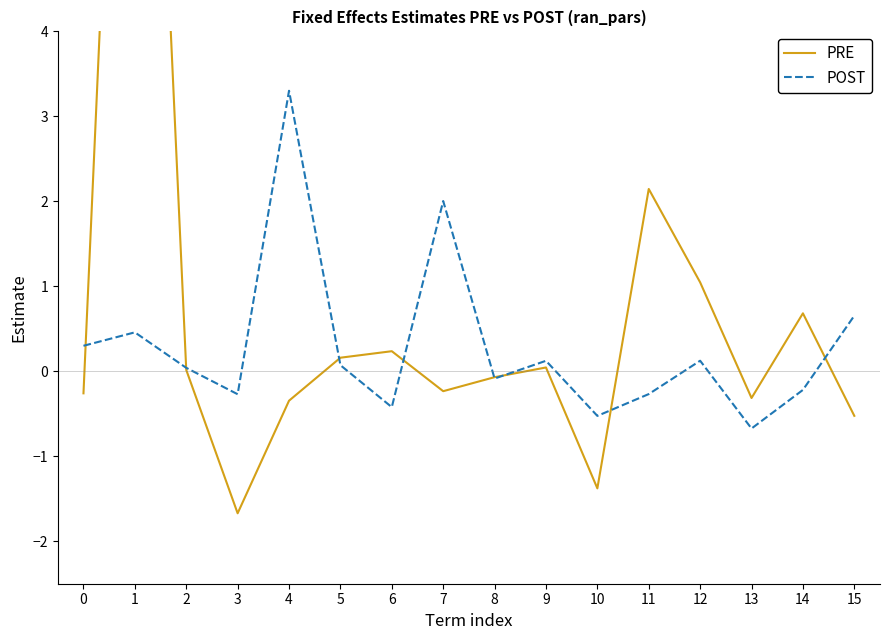

Reading right to left, what are all the values shown in this chart?

PRE: -0.5	0.7	-0.3	1.0	2.1	-1.4	0.0	-0.1	-0.2	0.2	0.2	-0.3	-1.7	0.0	13.2	-0.3
POST: 0.7	-0.2	-0.7	0.1	-0.3	-0.5	0.1	-0.1	2.0	-0.4	0.1	3.3	-0.3	0.0	0.5	0.3